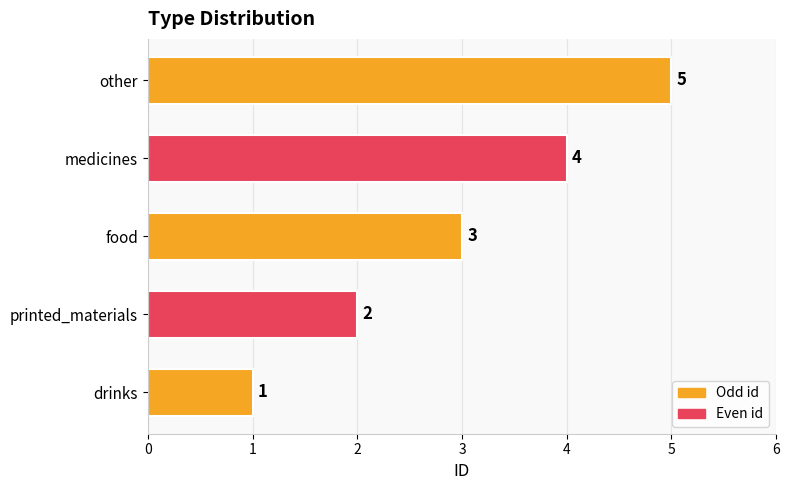

Count the values in the range 2 to 4.

3